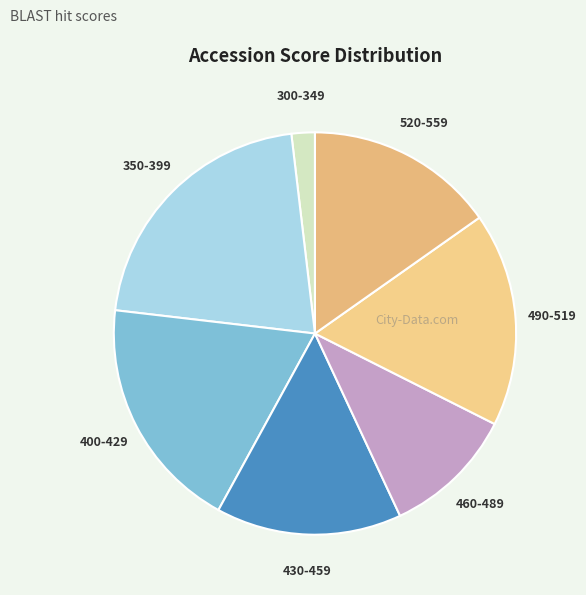

Which has a higher value, 520-559 or 400-429?

400-429